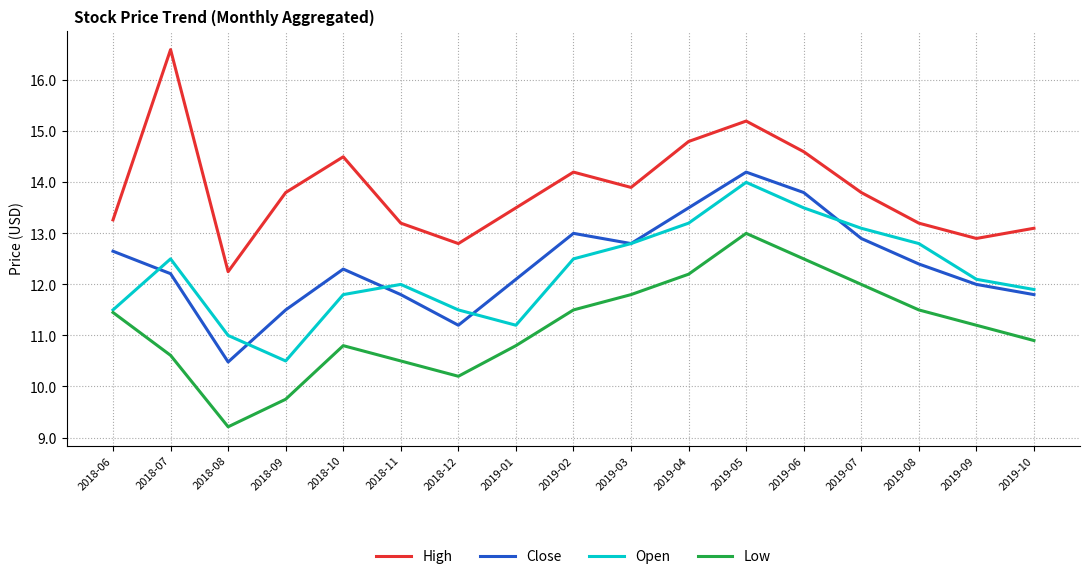

Where is High nearest to the value 14?

2019-03